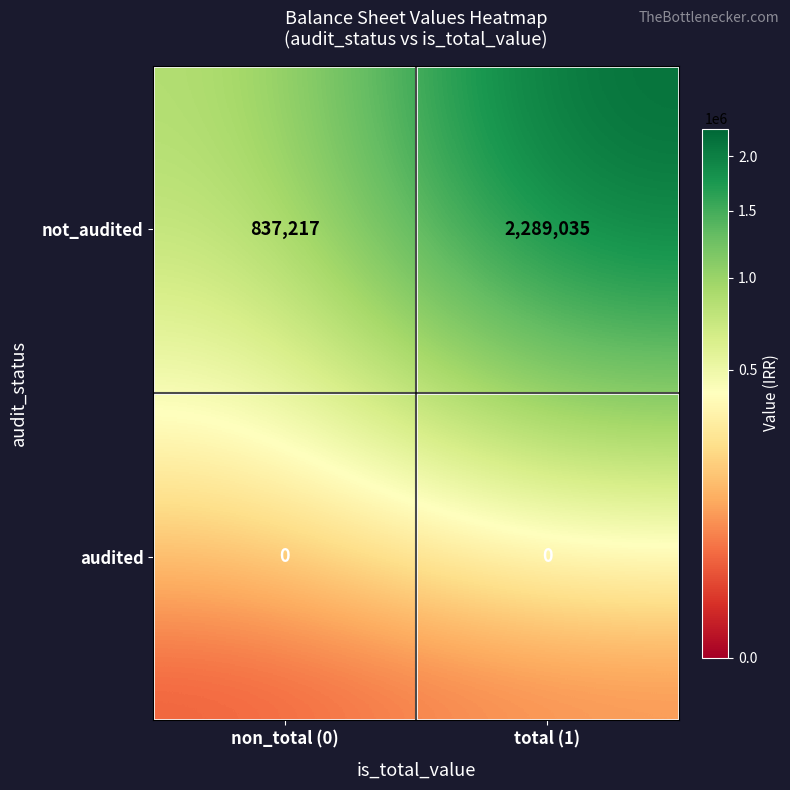

Reading left to right, what are all the values shown in this chart?

not_audited: non_total (0)=837217	total (1)=2289035
audited: non_total (0)=0	total (1)=0